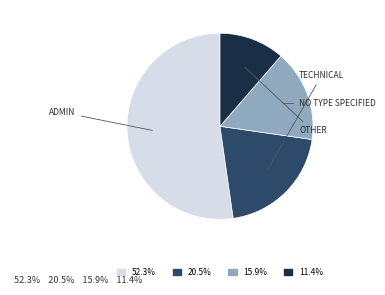

Is there a majority slice in this chart?

Yes